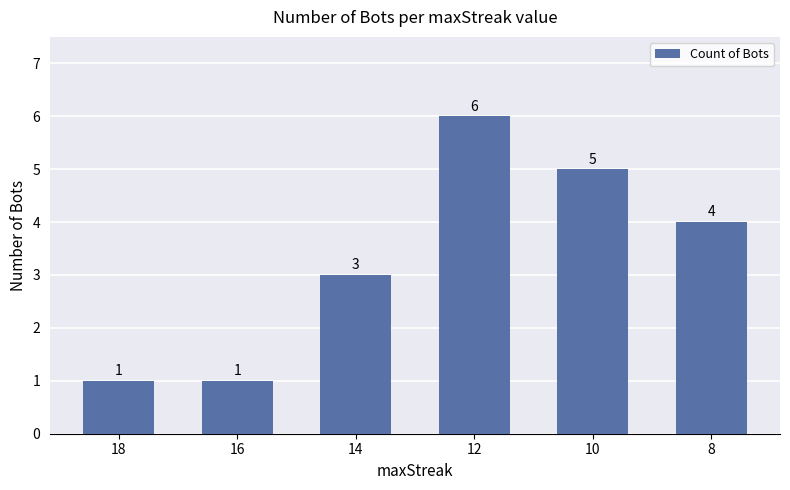

What is the ratio of the value at 14 to the value at 12?

0.5